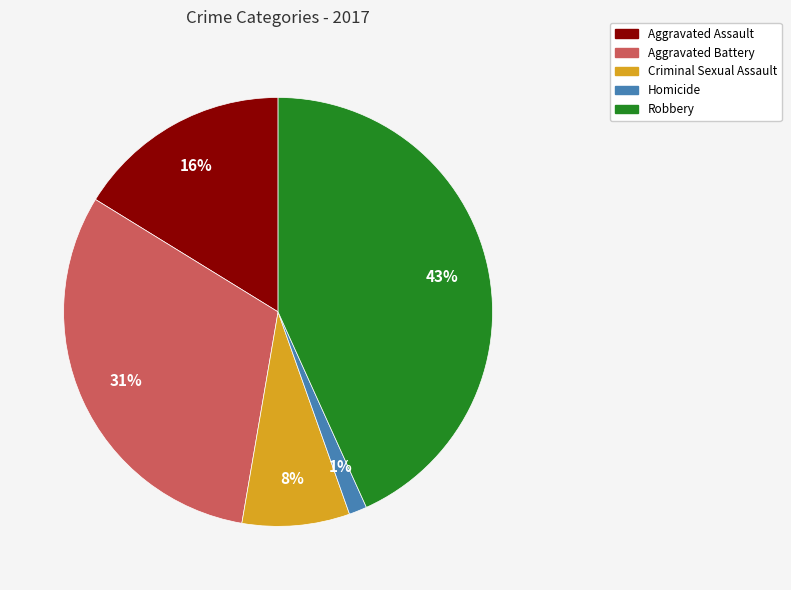

Is the sum of Criminal Sexual Assault and Homicide greater than half?

No